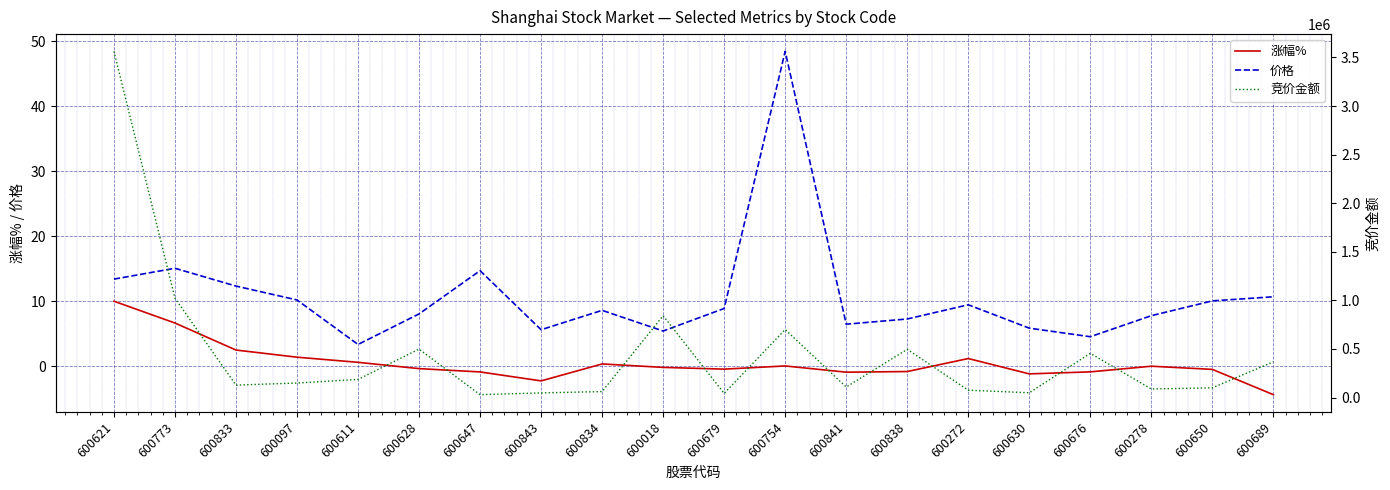

True or false: 竞价金额 and 涨幅% cross at least once.

False